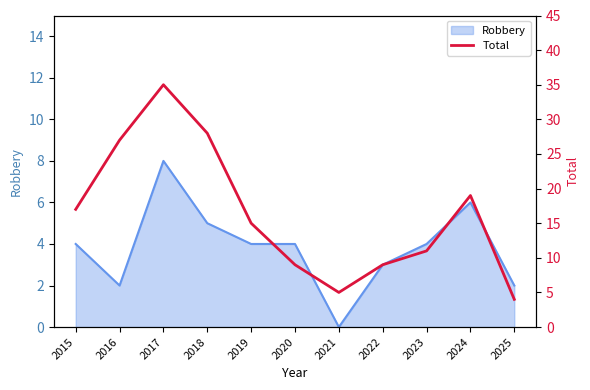

List the labels in order of value, largest first.

2017, 2018, 2016, 2024, 2015, 2019, 2023, 2020, 2022, 2021, 2025